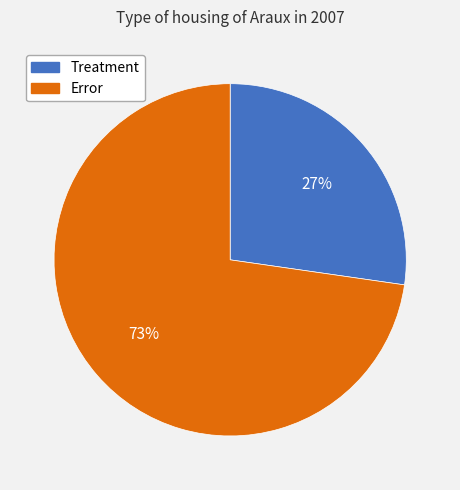

Do Treatment and Error together represent more than half of the pie?

Yes